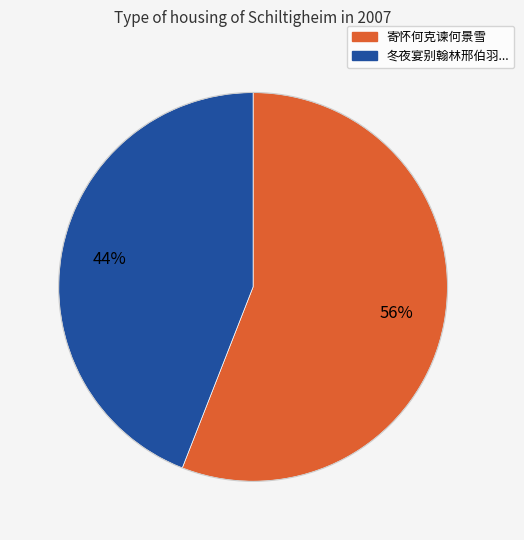

Is there any slice that represents more than half of the pie?

Yes